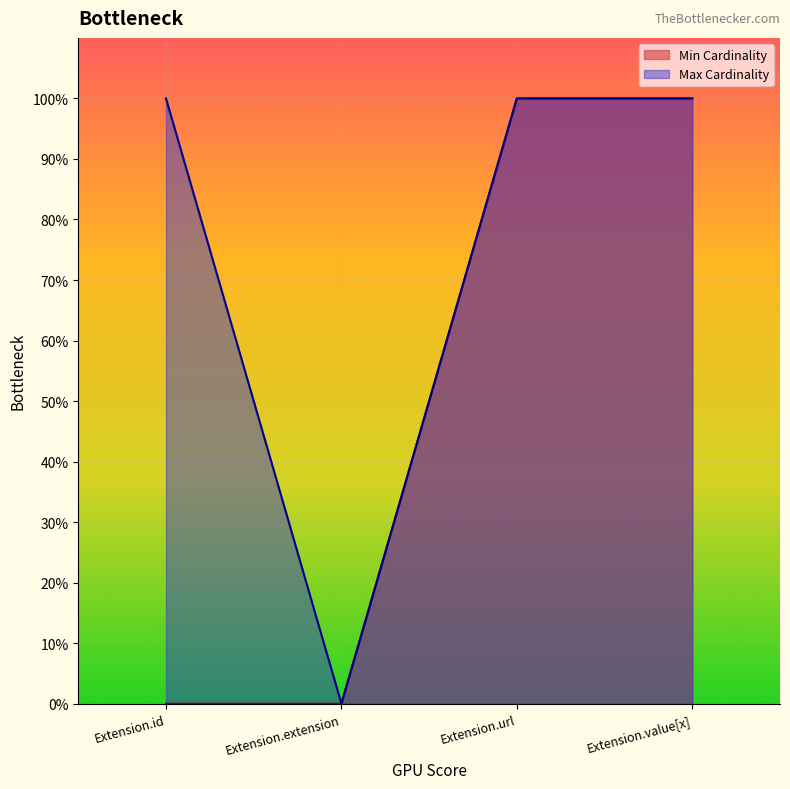

What is the average value of the Max Cardinality series?

1